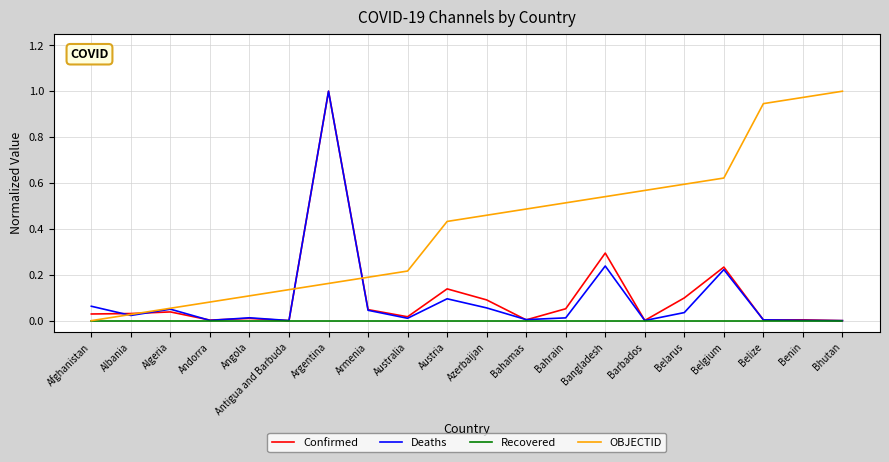

Which series has the largest total across all categories?

OBJECTID